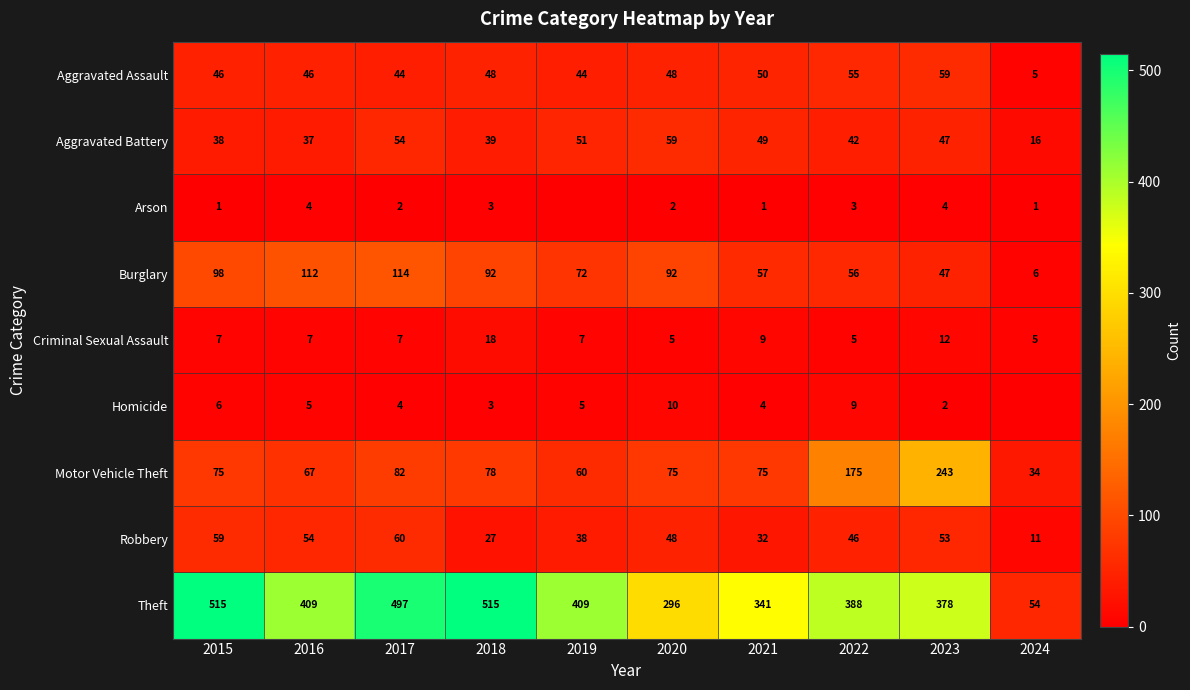

Where is Aggravated Battery nearest to the value 37?

2016